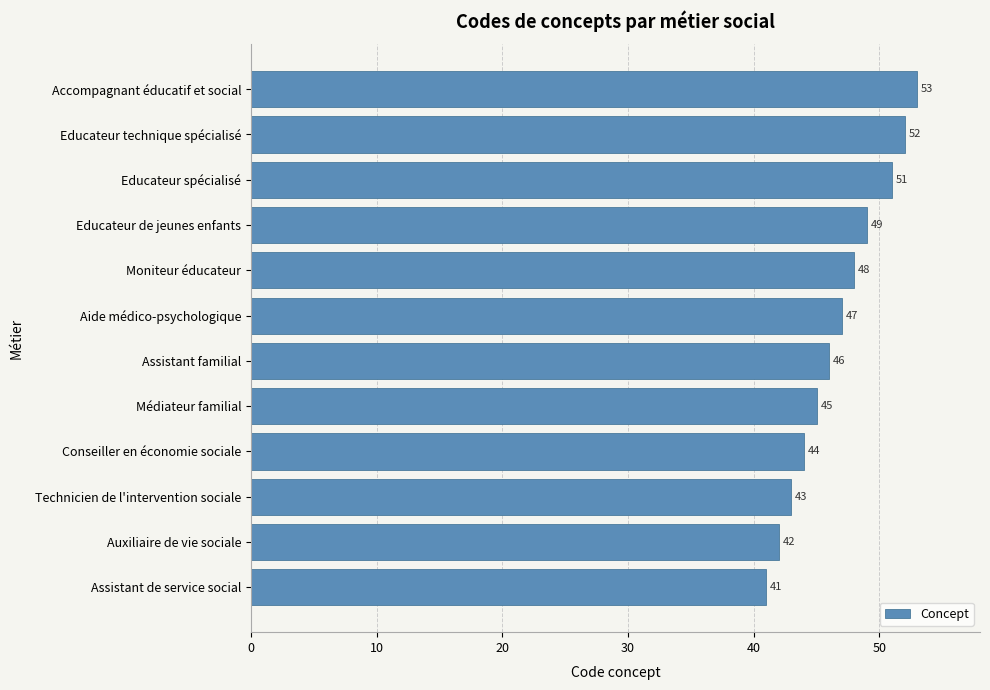

Reading top to bottom, transcribe all the data shown in this chart.

53	52	51	49	48	47	46	45	44	43	42	41